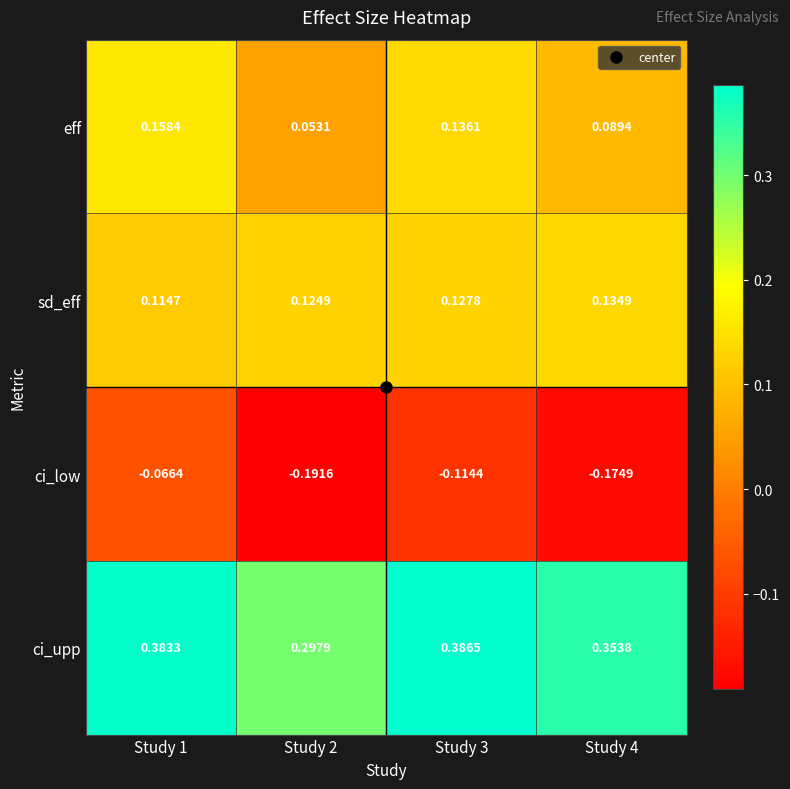

Between Study 3 and Study 4, which series saw the biggest shift?

ci_low